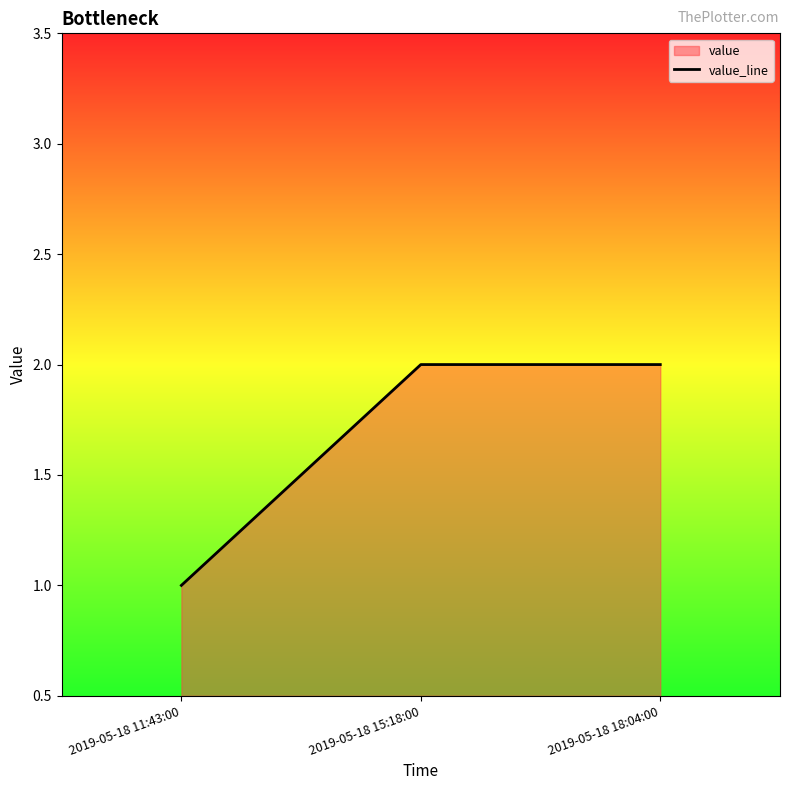

True or false: the data shows 1 at 2019-05-18 11:43:00.

True